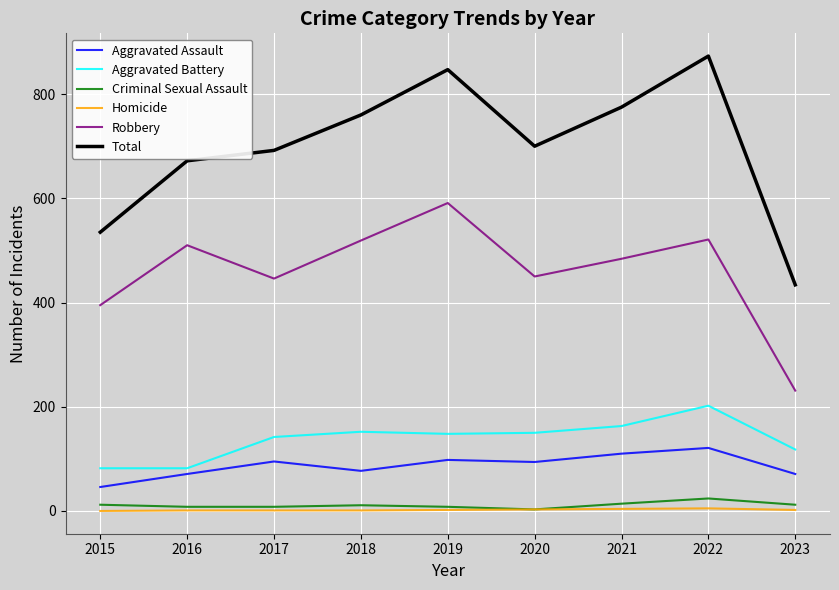

Where is the first local minimum for Robbery?

2017